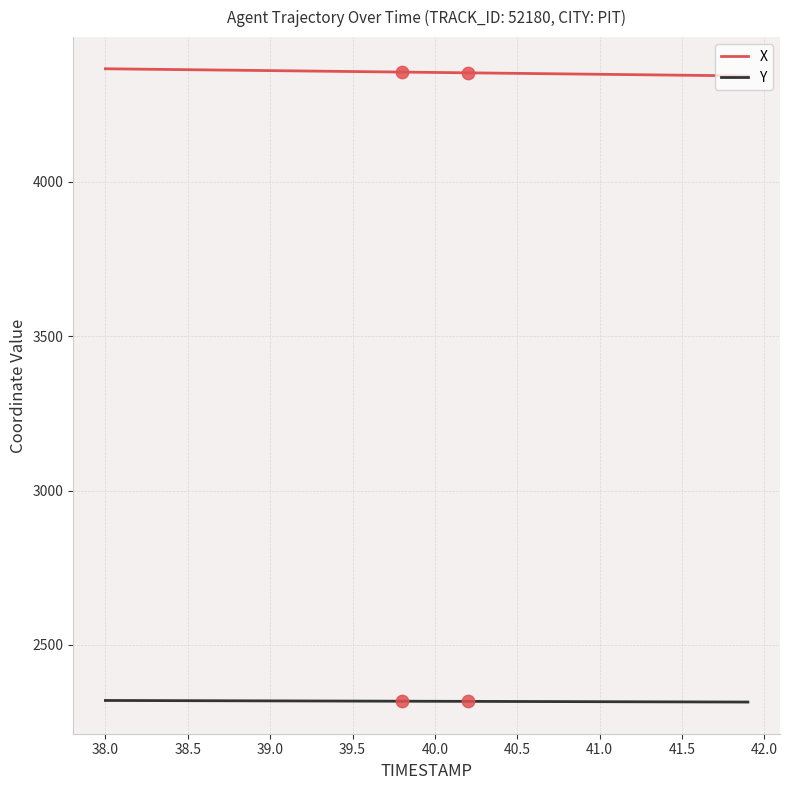

Which series has the largest total across all categories?

X